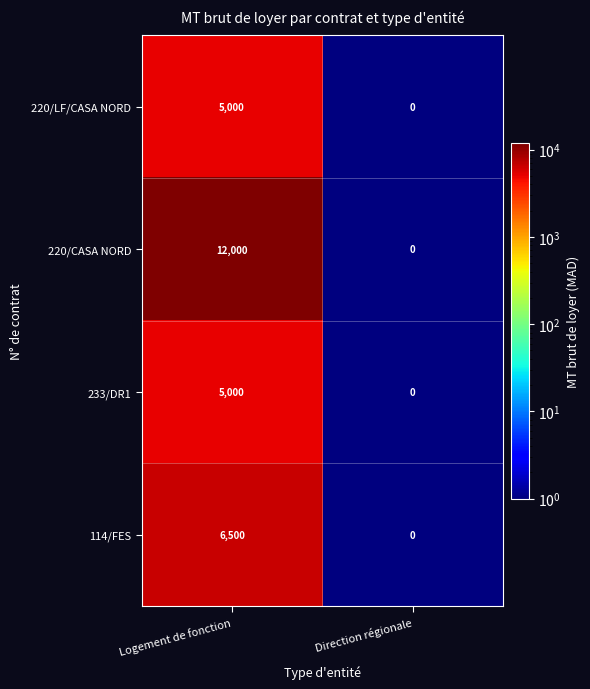

Reading right to left, extract all data points from this chart.

220/LF/CASA NORD: 0	5000
220/CASA NORD: 0	12000
233/DR1: 0	5000
114/FES: 0	6500